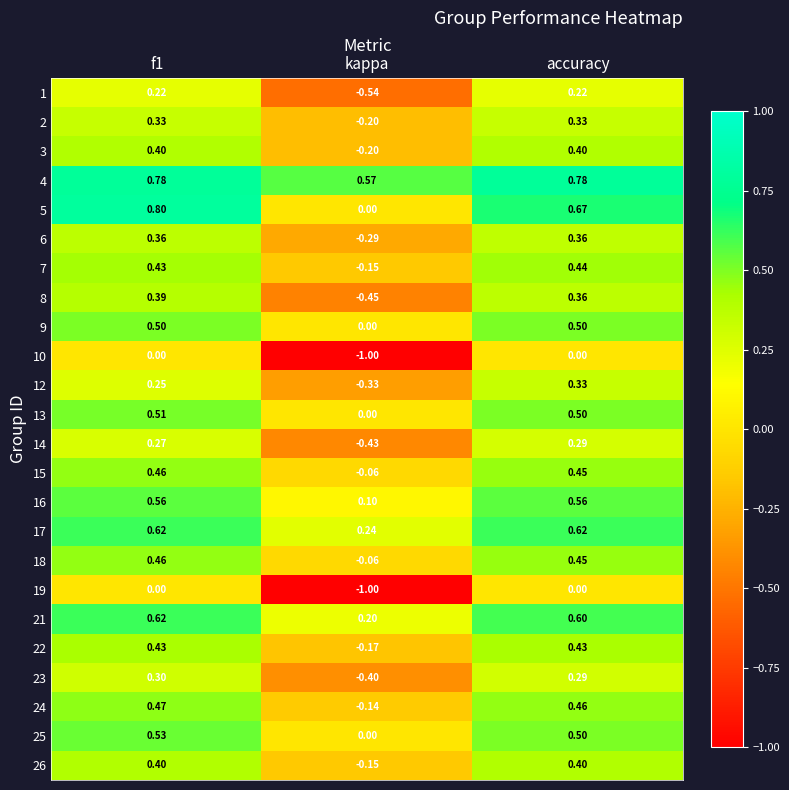

Where is 18 nearest to the value 0?

kappa